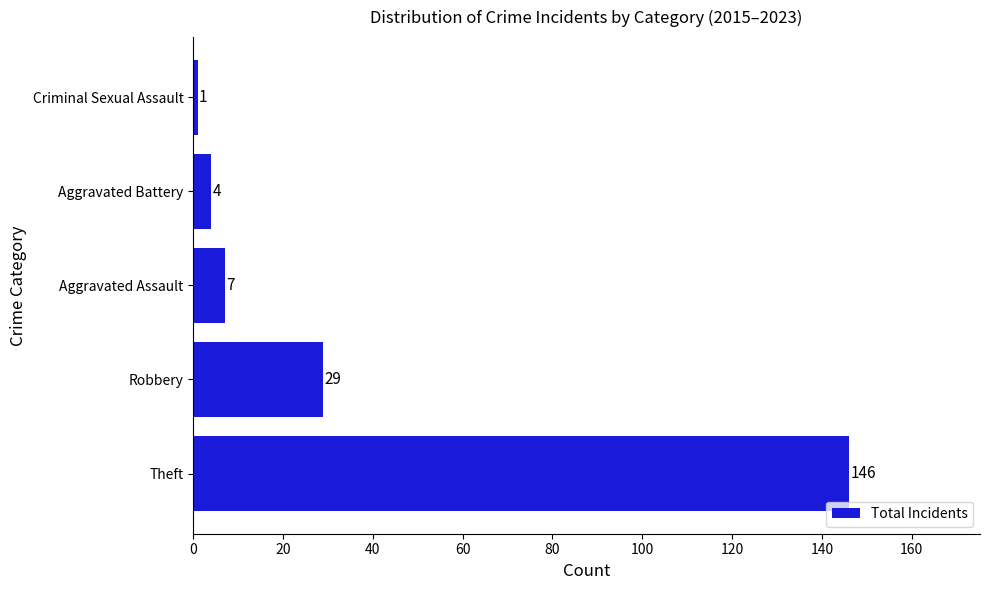

What is the difference between the maximum and minimum values?

145